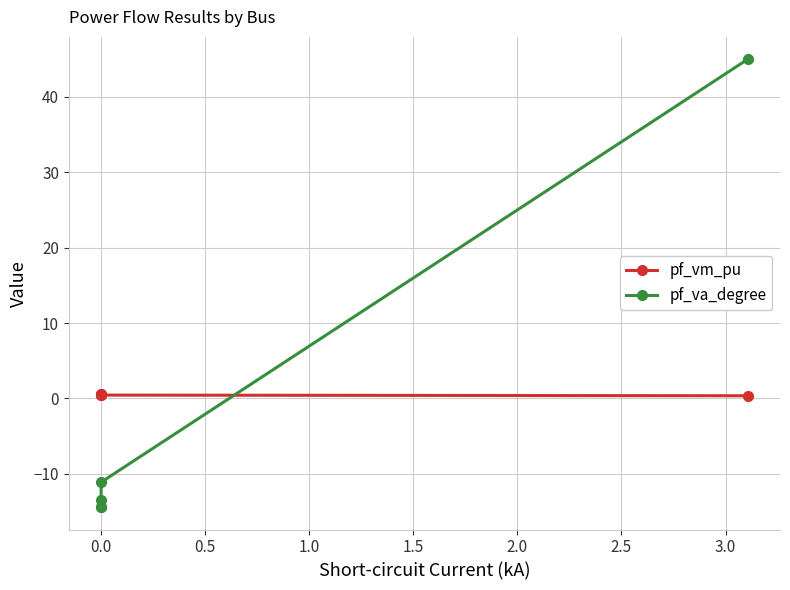

The value of pf_vm_pu at 0.0 is 0.7. True or false?

False